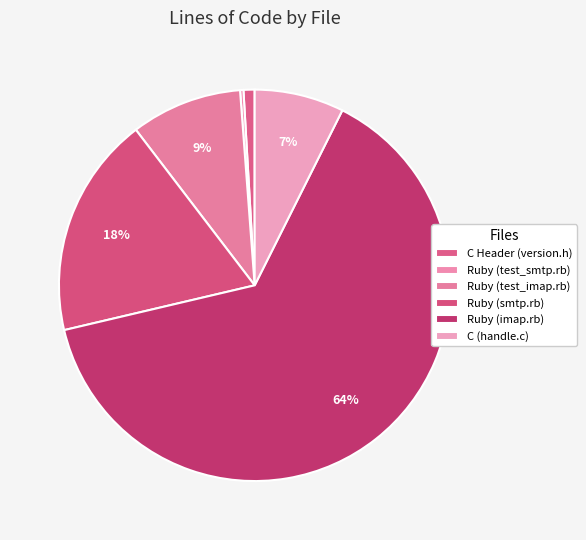

Which category has the smallest portion of the pie?

Ruby (test_smtp.rb)